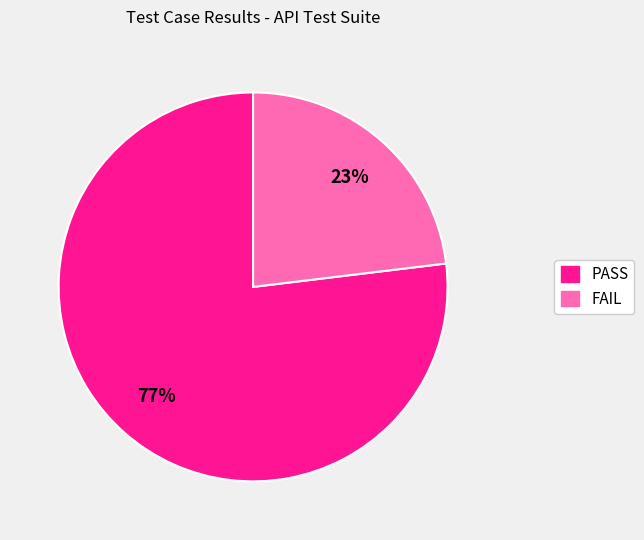

To the nearest percent, what is the average slice percentage?

50%